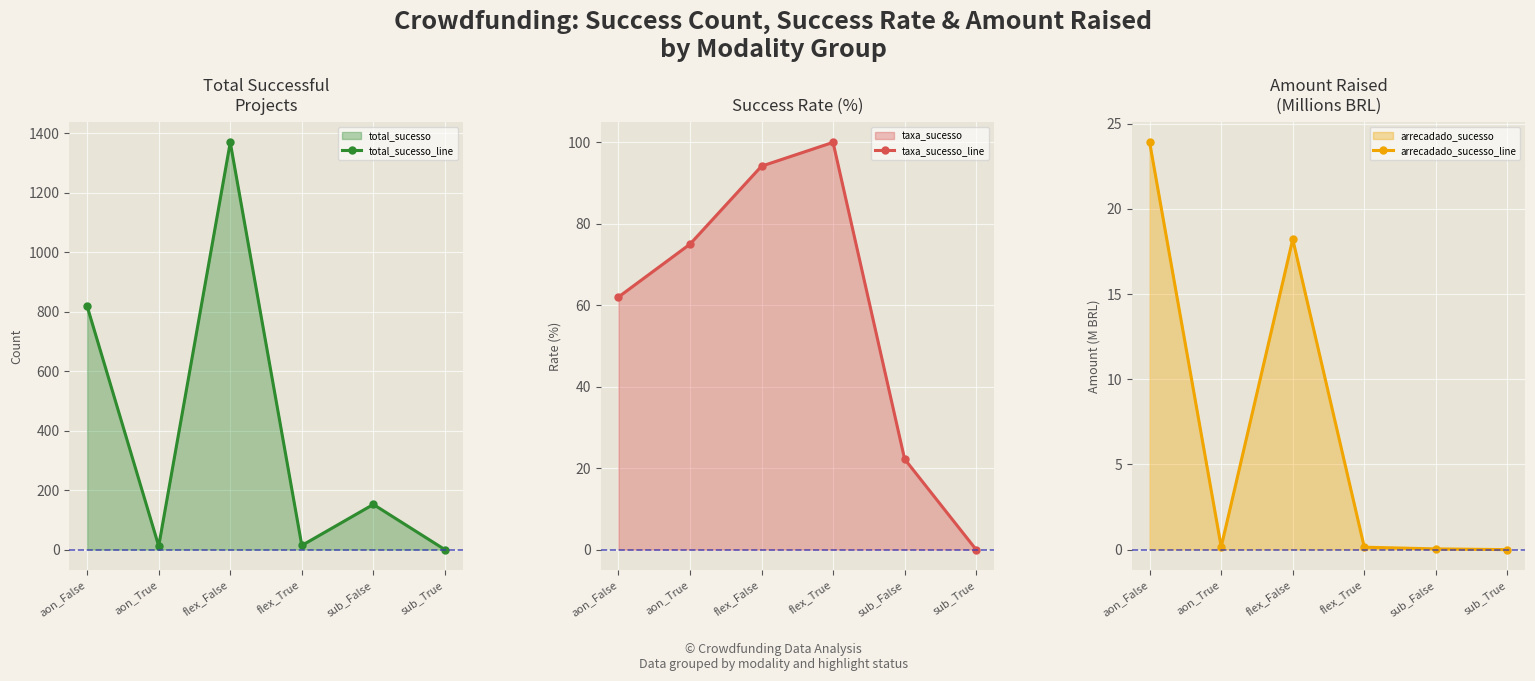

True or false: arrecadado_sucesso_line and total_sucesso_line intersect in this chart.

False